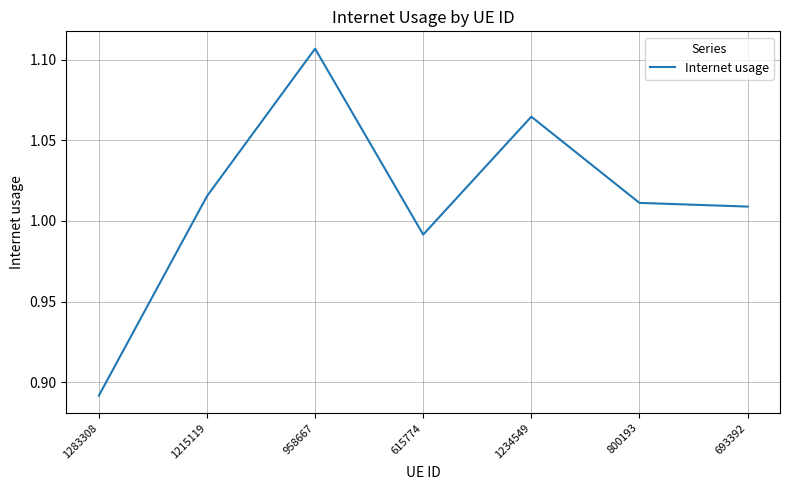

Which label corresponds to the largest value in the chart?

958667